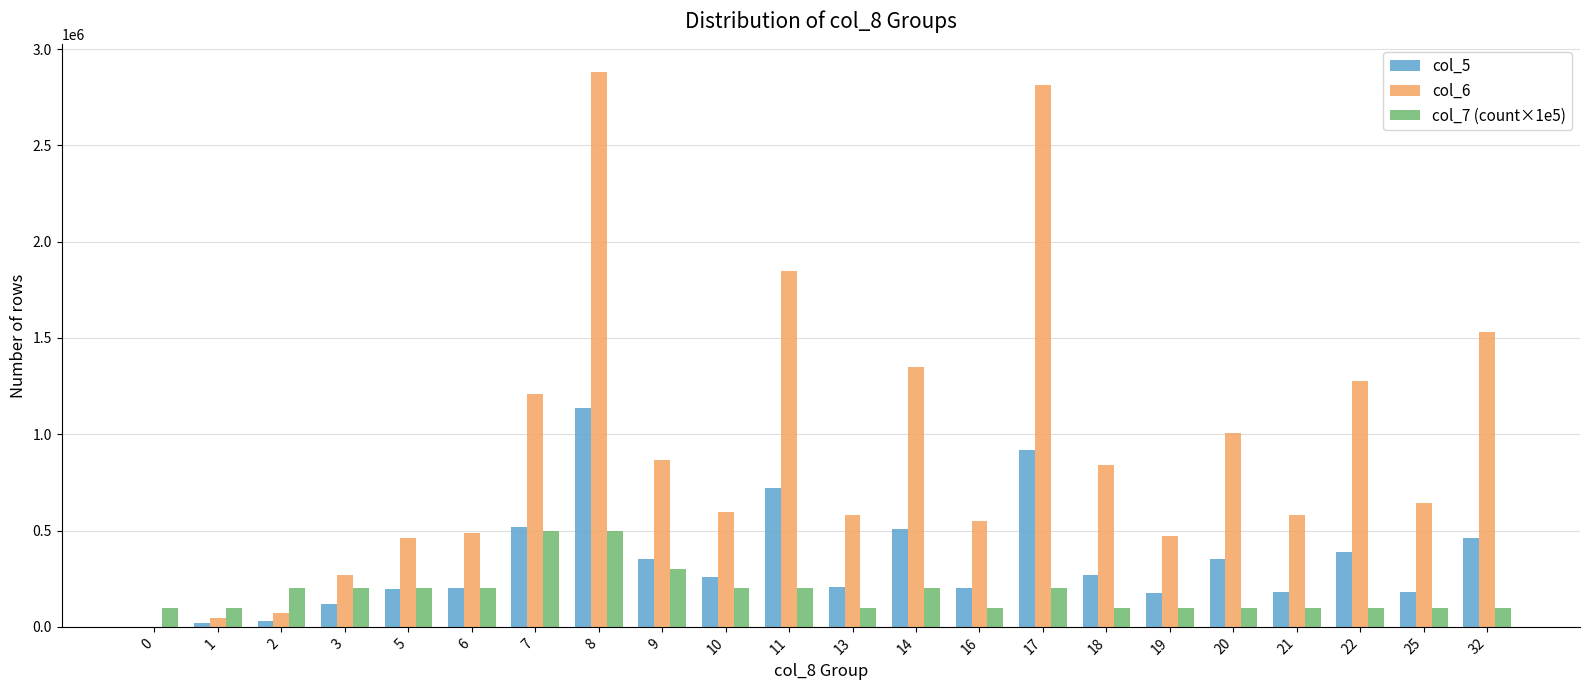

Between 3 and 10, which series saw the biggest shift?

col_6